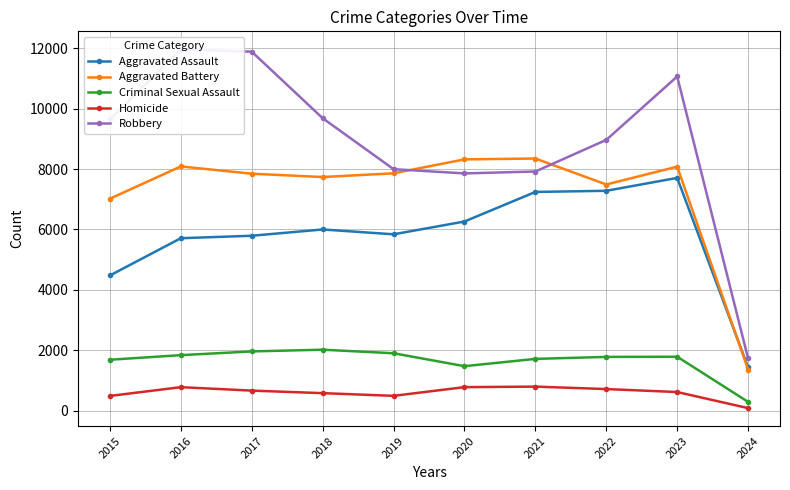

Reading left to right, what are all the values shown in this chart?

Aggravated Assault: 4480	5712	5793	6001	5841	6264	7242	7280	7706	1440
Aggravated Battery: 7019	8086	7845	7735	7858	8319	8347	7488	8079	1370
Criminal Sexual Assault: 1693	1845	1968	2025	1907	1480	1721	1787	1793	299
Homicide: 496	786	672	588	499	787	804	723	625	93
Robbery: 9638	11960	11880	9681	7995	7855	7918	8963	11060	1736